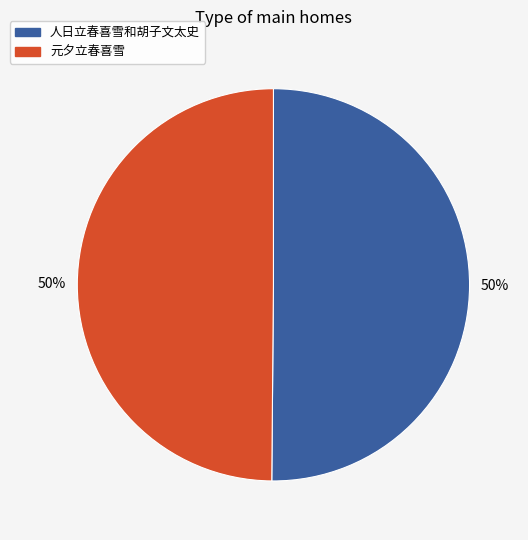

To the nearest percent, what is the combined percentage of 人日立春喜雪和胡子文太史 and 元夕立春喜雪?

100%